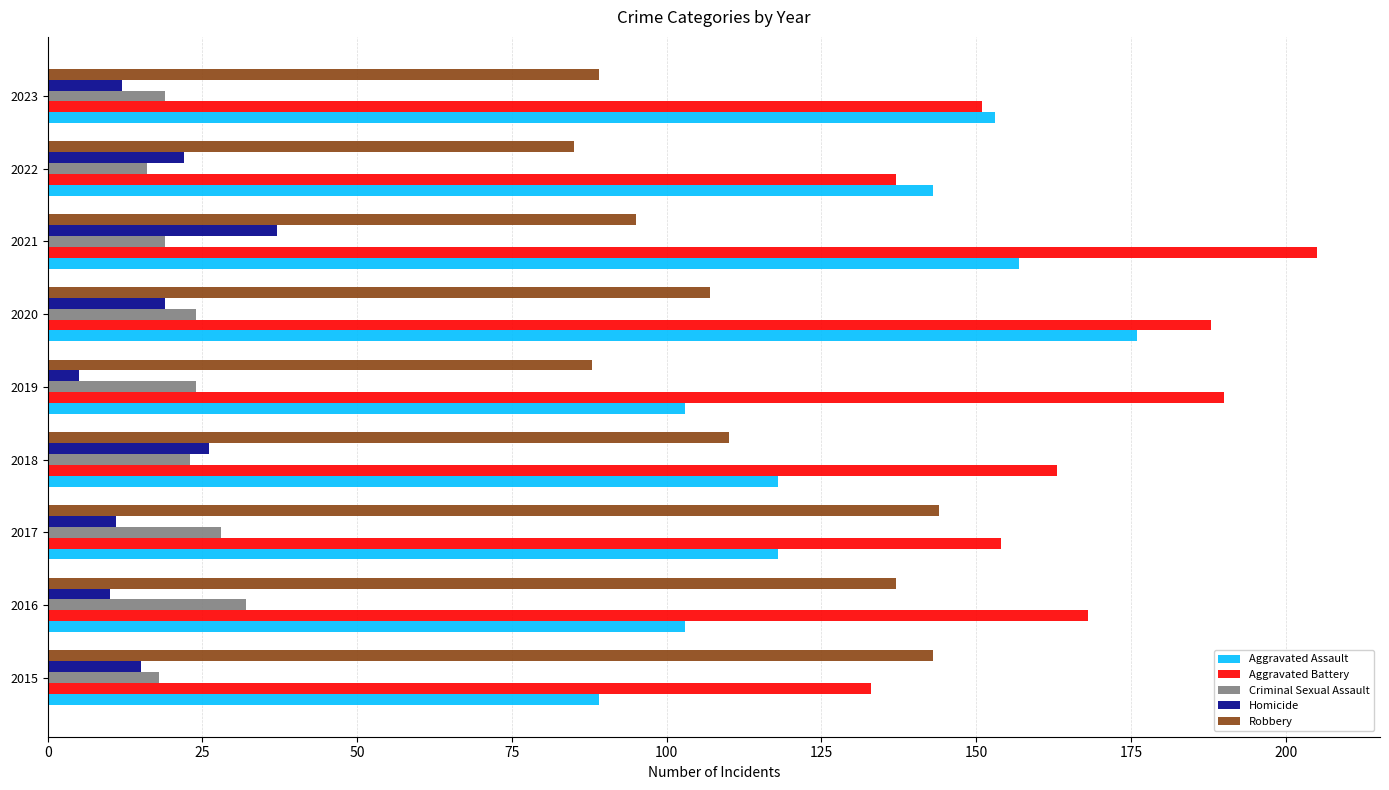

List the series in order of their peak value, highest first.

Aggravated Battery, Aggravated Assault, Robbery, Homicide, Criminal Sexual Assault